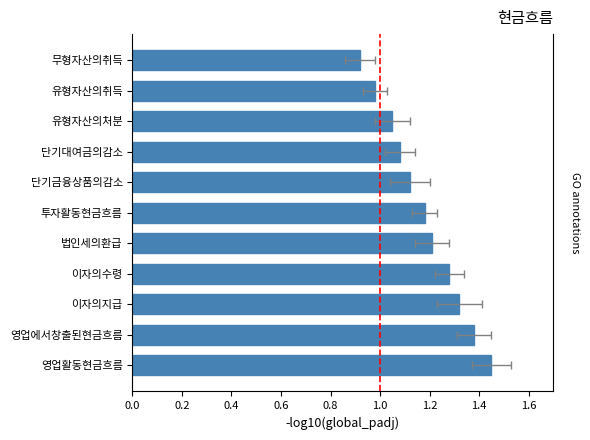

True or false: the data shows 1.1 at 단기대여금의감소.

True